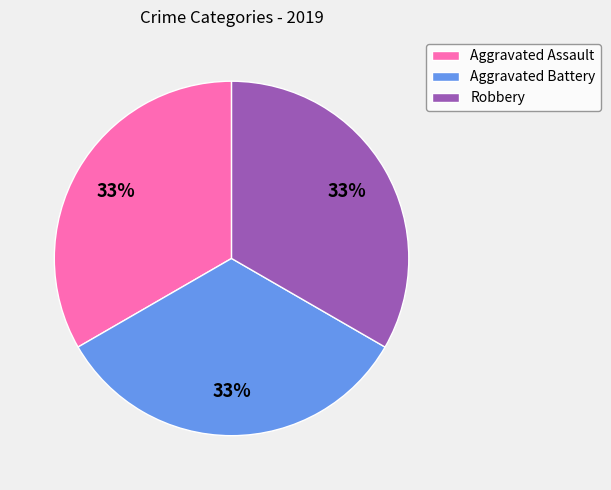

Approximately how many times larger is the value at Aggravated Battery compared to Aggravated Assault?

1.0